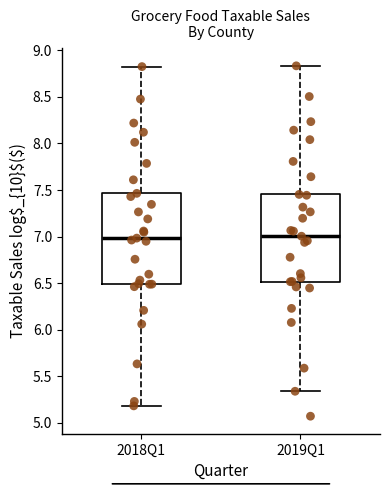

Reading left to right, transcribe this box plot: for each box, give where its median line is, the range the box spans, and where its two whiskers end, as read against the y-axis. The values are not printed on the chart, so give them approximately, as read against the axis.

2018Q1: median 7.00, box 6.50 to 7.45, whiskers 5.20 to 8.80
2019Q1: median 7.00, box 6.50 to 7.45, whiskers 5.35 to 8.85